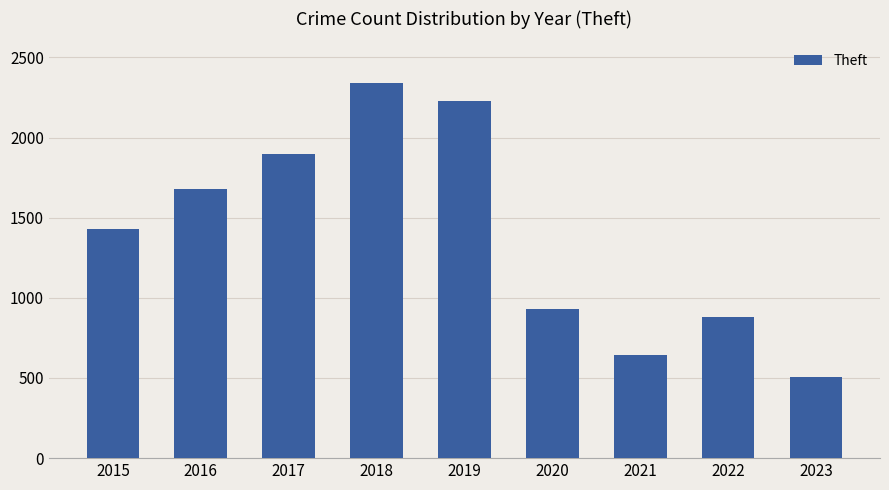

What is the average value?

1393